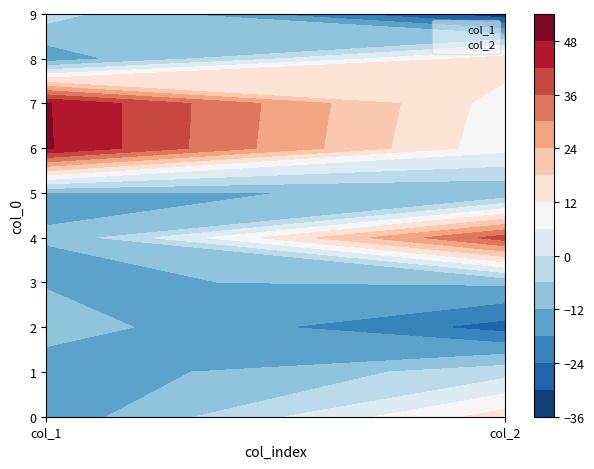

What is the difference between the maximum and second lowest values in the 0 series?

64.7